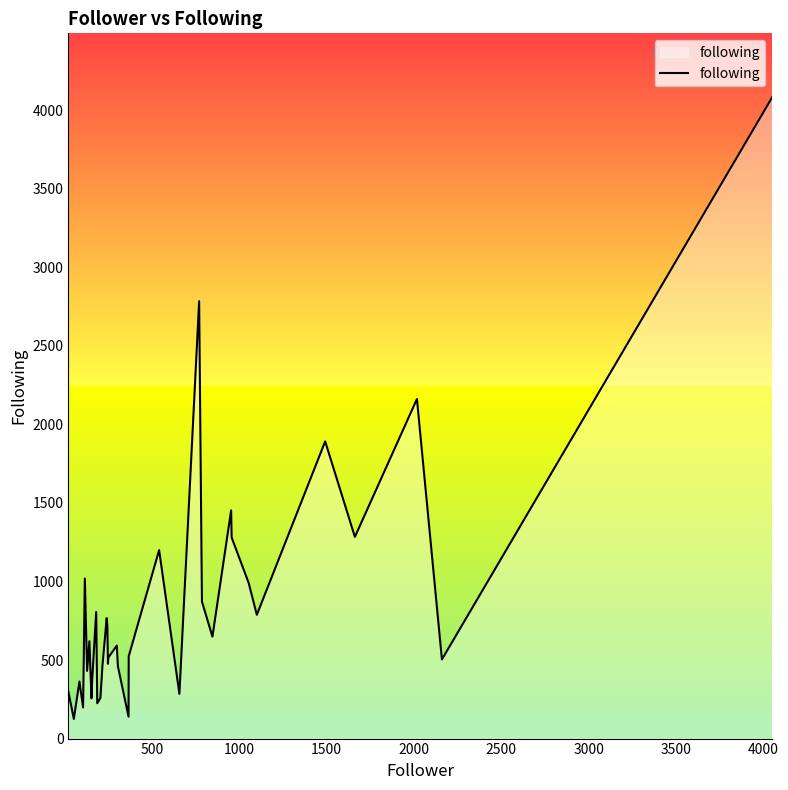

What is the difference between the maximum and minimum values?

3957